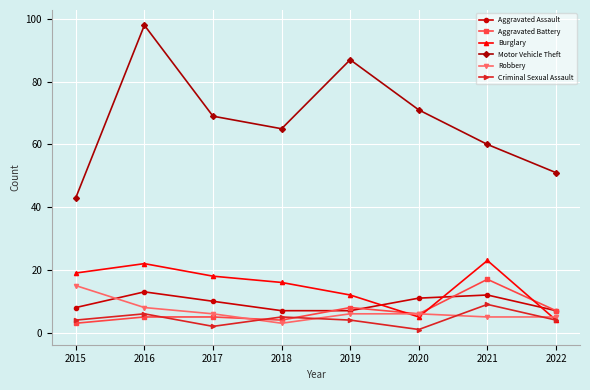

How many lines are shown in the chart?

6